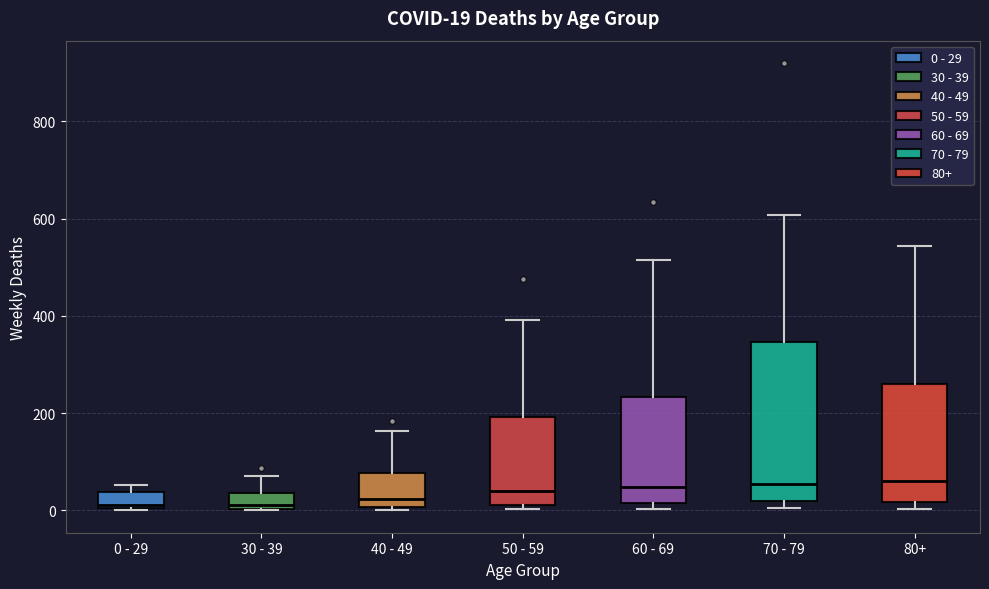

Comparing the boxes themselves (not the whiskers), which one is the tallest?

70 - 79